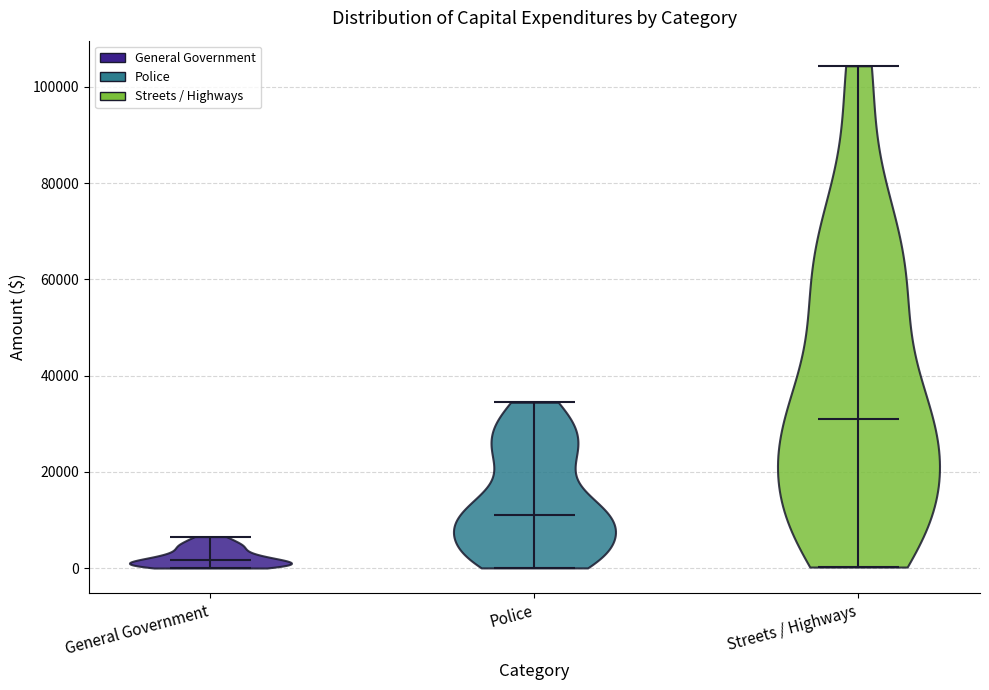

Reading left to right, read every violin against the y-axis: where its median line is, and the lowest and highest points it reaches. The values are not printed on the chart, so give them approximately, as read against the axis.

General Government: median line 2000, lowest point 0, highest point 6000
Police: median line 12000, lowest point 0, highest point 34000
Streets / Highways: median line 30000, lowest point 0, highest point 104000